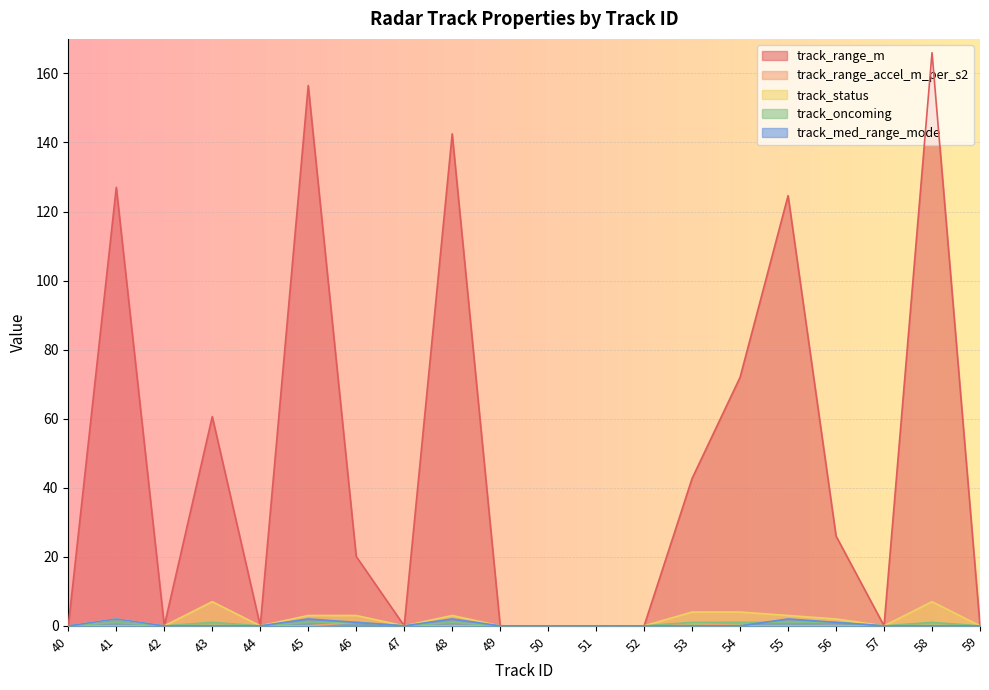

How many times do track_range_accel_m_per_s2 and track_med_range_mode cross each other?

1